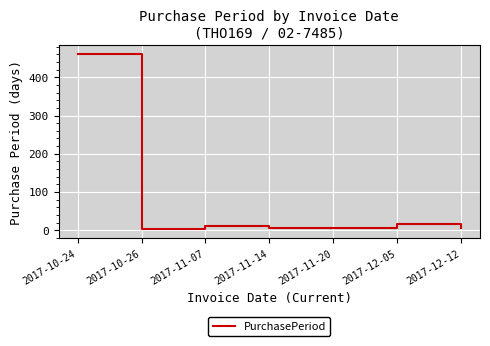

How many categories are shown in the chart?

7